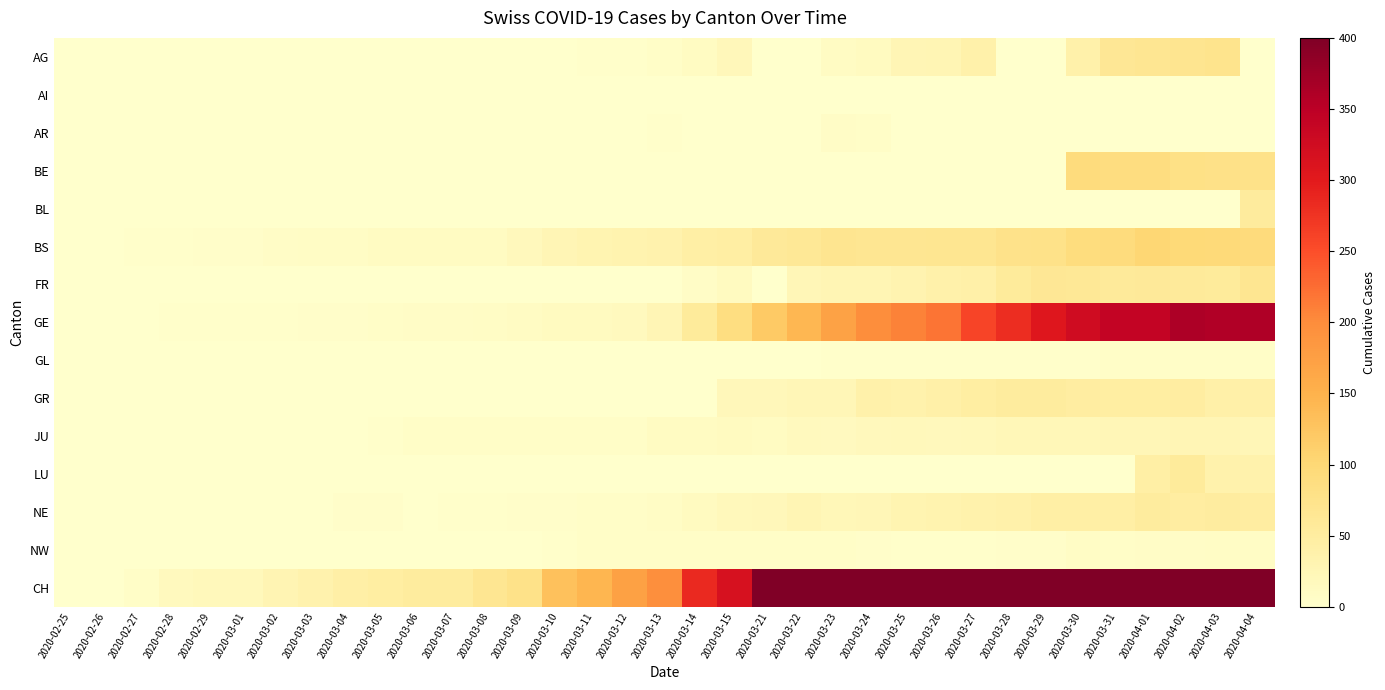

Which series changed the most between 2020-03-02 and 2020-03-13?

CH